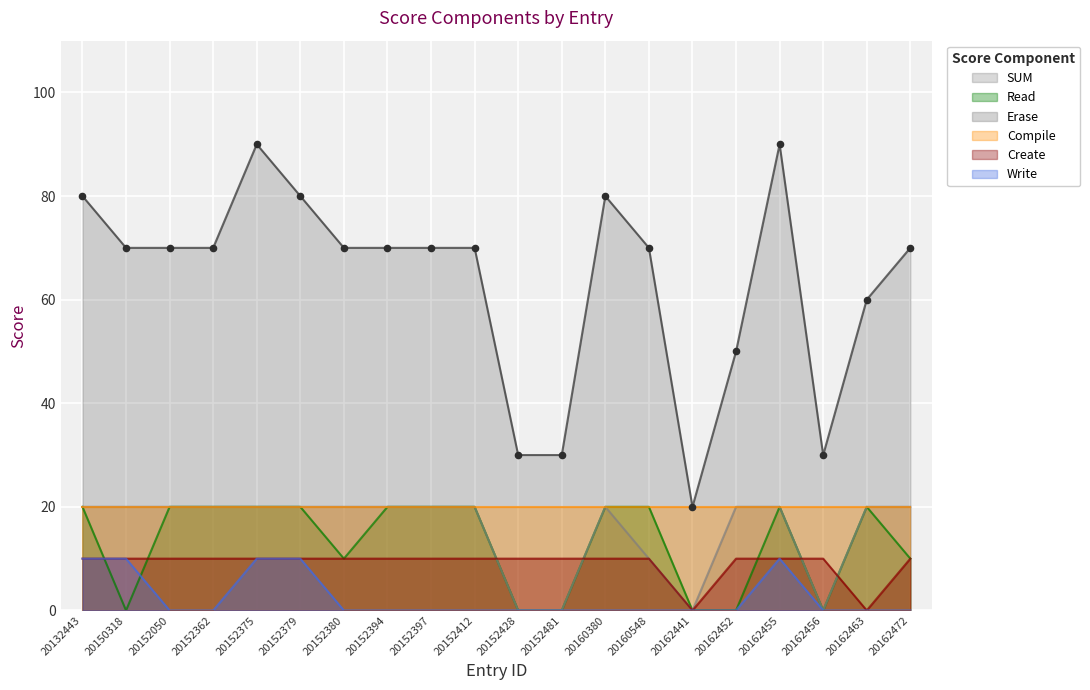

Which series contains the lowest Y value?

Read